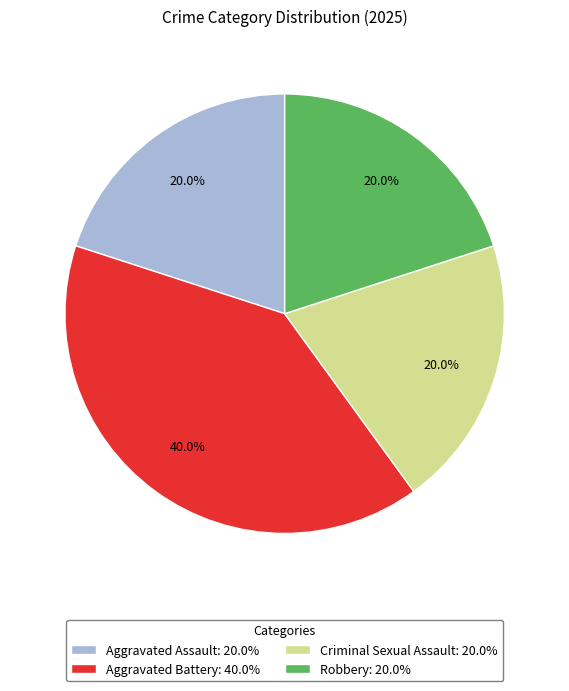

True or false: Criminal Sexual Assault accounts for 33% of the total.

False